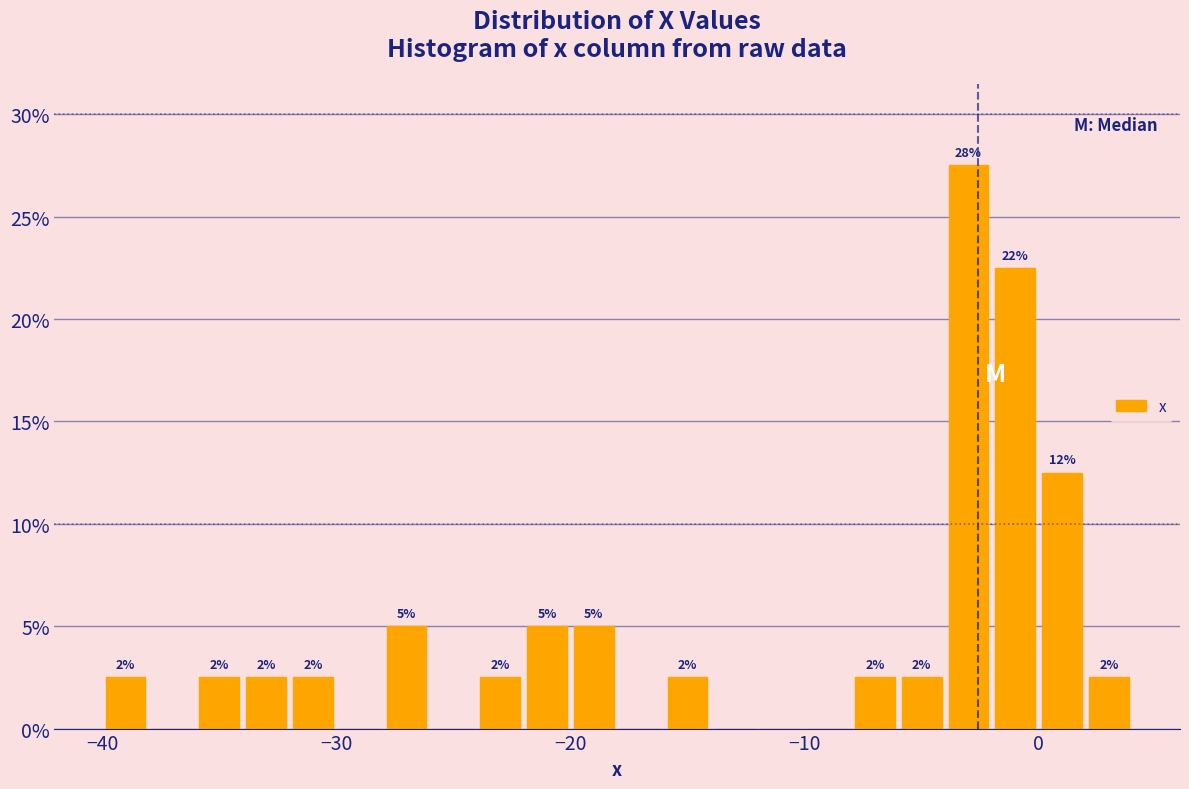

Around what value on the x-axis is the tallest bar? Give the approximate position of its centre, as read against the axis.

-3